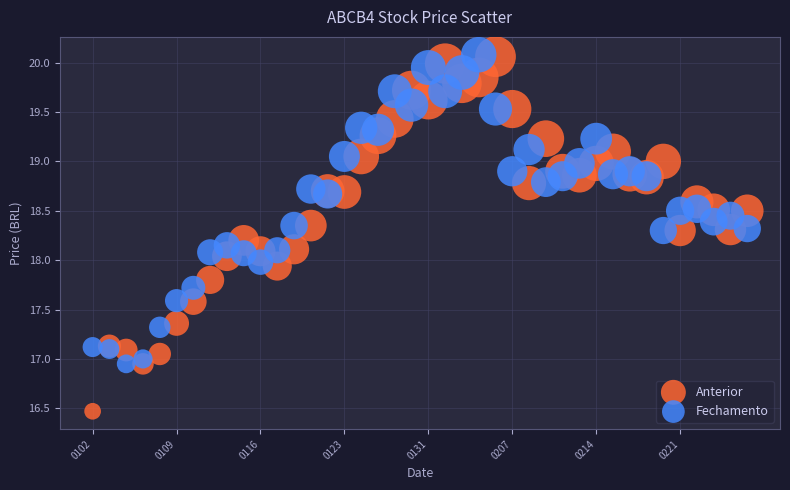

Which series contains the lowest Y value?

Anterior